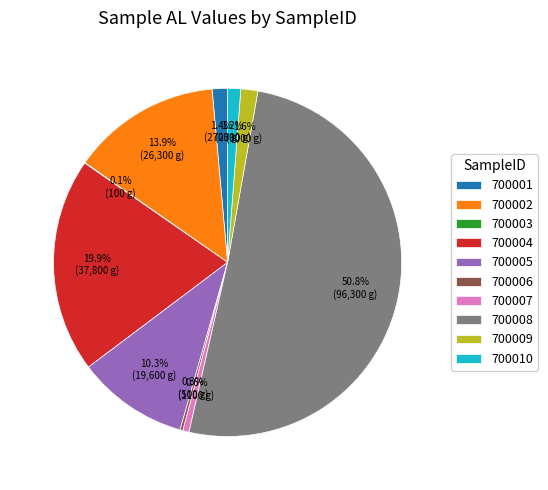

What is the largest slice in the pie chart?

700008